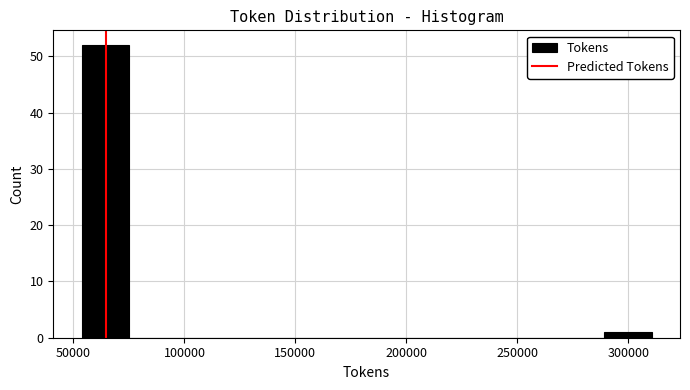

Reading left to right, transcribe this chart: for each bar, give the range it covers on the x-axis and its height. Neither the bar edges nor the heights are printed on the chart, so give them approximately, as read against the axes.

55000 to 75000: 52
75000 to 95000: 0
95000 to 120000: 0
120000 to 140000: 0
140000 to 160000: 0
160000 to 180000: 0
180000 to 205000: 0
205000 to 225000: 0
225000 to 245000: 0
245000 to 270000: 0
270000 to 290000: 0
290000 to 310000: 1